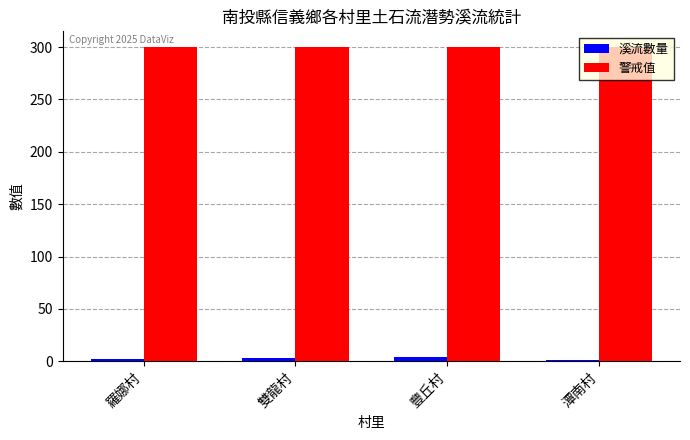

List the series in order of their overall mean, highest first.

警戒值, 溪流數量